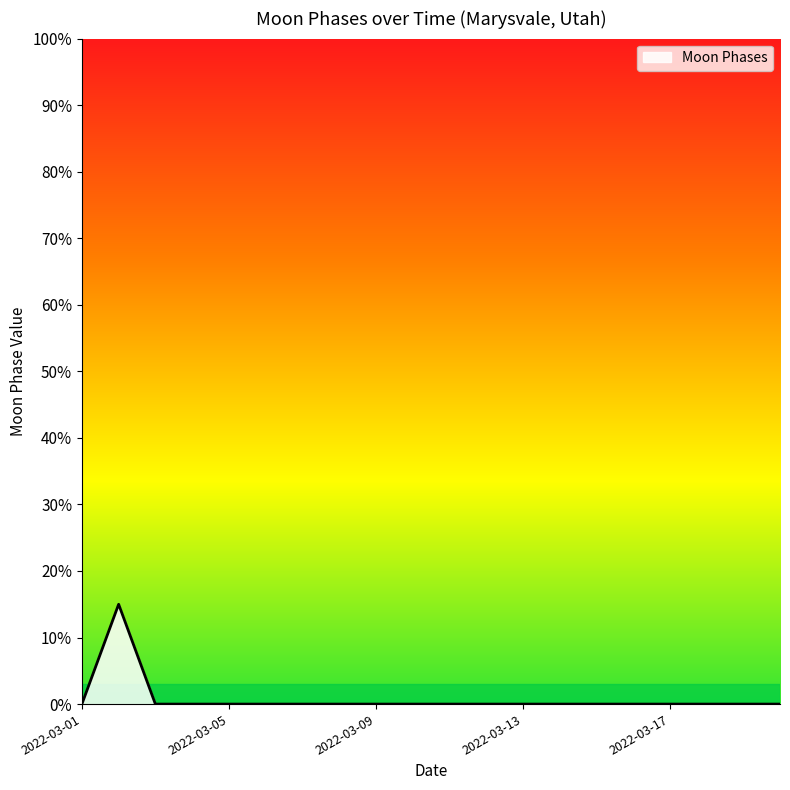

What is the difference between the maximum and minimum values?

15